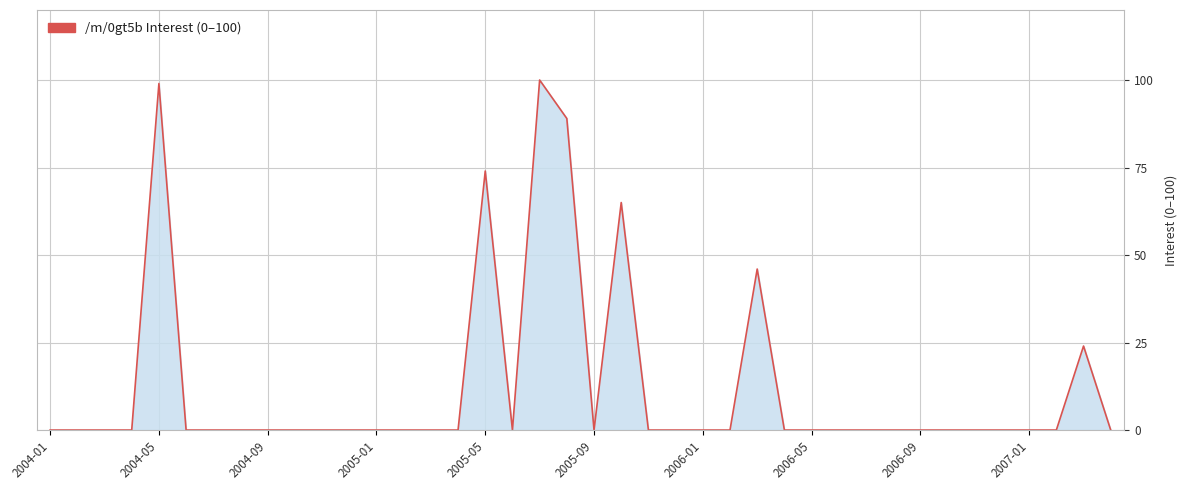

Is it true that the value at 2005-05 is 47?

False